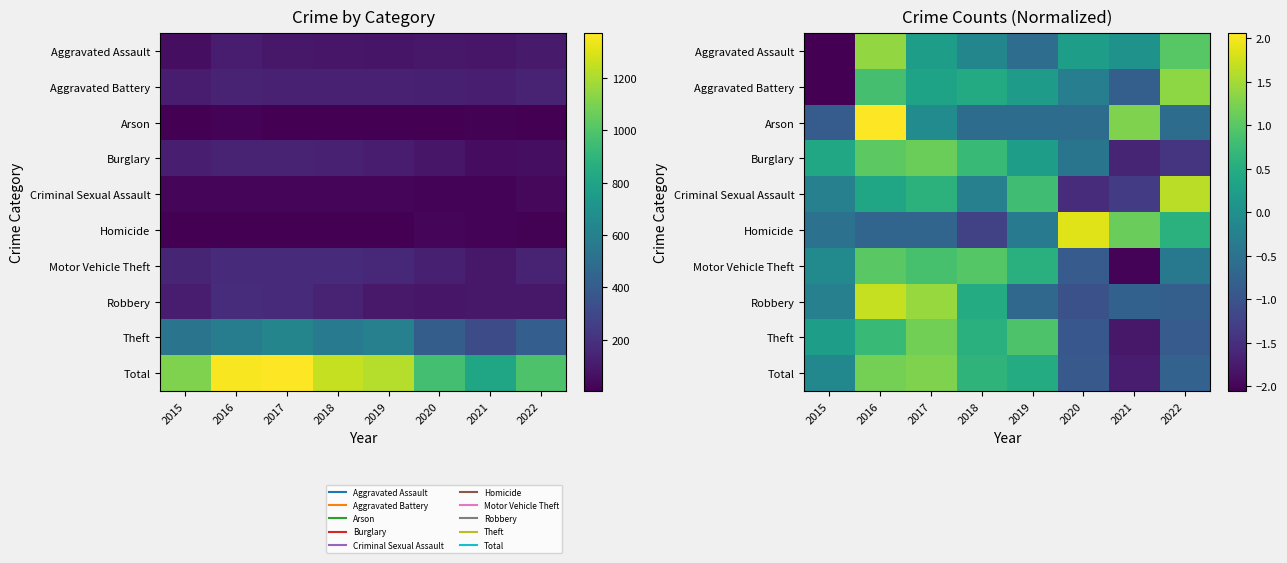

How many values in the Burglary series exceed 0?

5